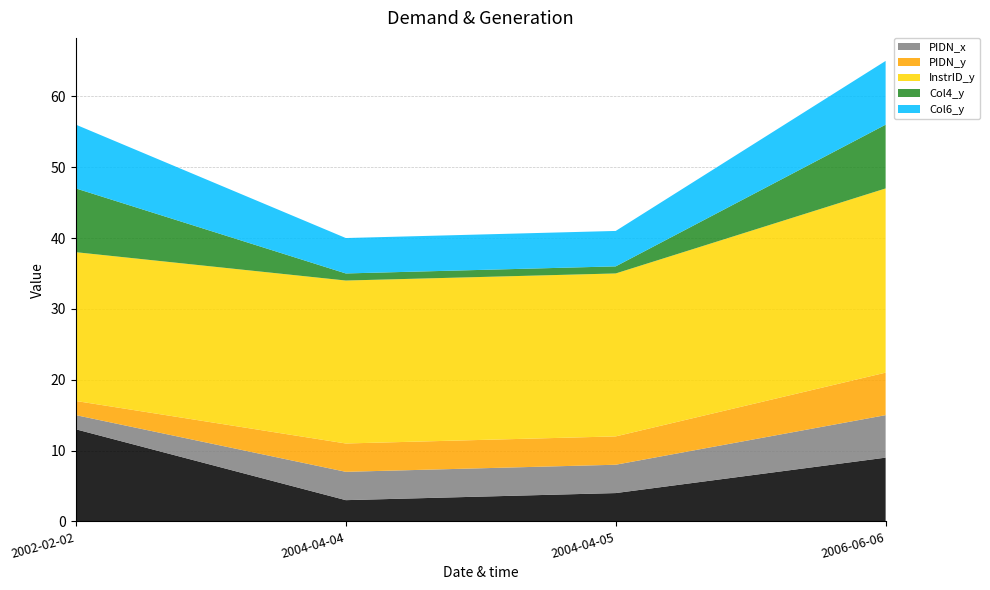

Reading right to left, transcribe all the data shown in this chart.

_mp_abs_diff_days: 2006-06-06=9	2004-04-05=4	2004-04-04=3	2002-02-02=13
PIDN_x: 2006-06-06=6	2004-04-05=4	2004-04-04=4	2002-02-02=2
PIDN_y: 2006-06-06=6	2004-04-05=4	2004-04-04=4	2002-02-02=2
InstrID_y: 2006-06-06=26	2004-04-05=23	2004-04-04=23	2002-02-02=21
Col4_y: 2006-06-06=9	2004-04-05=1	2004-04-04=1	2002-02-02=9
Col6_y: 2006-06-06=9	2004-04-05=5	2004-04-04=5	2002-02-02=9